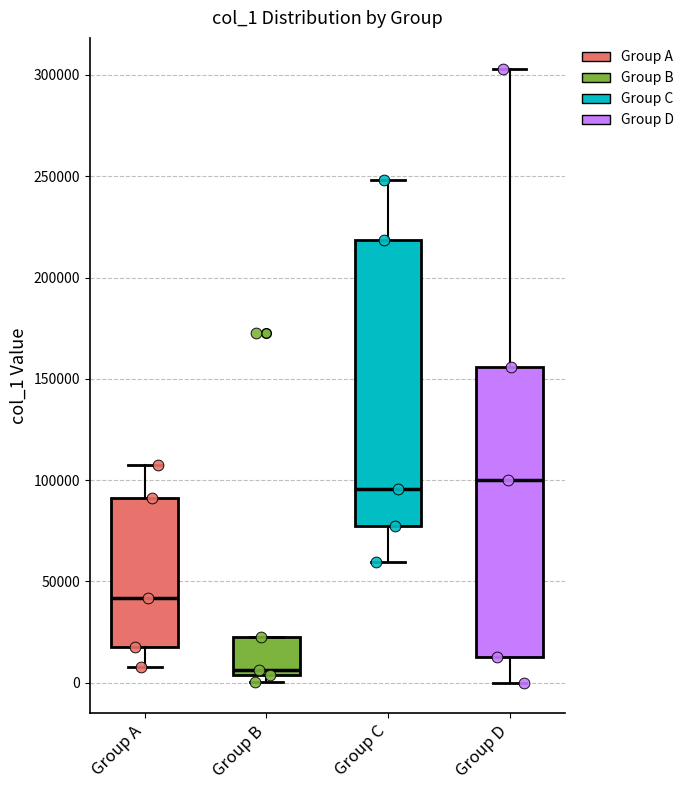

Where does the upper whisker of the box for Group C end on the y-axis? The values are not printed on the chart, so give them approximately, as read against the axis.

250000